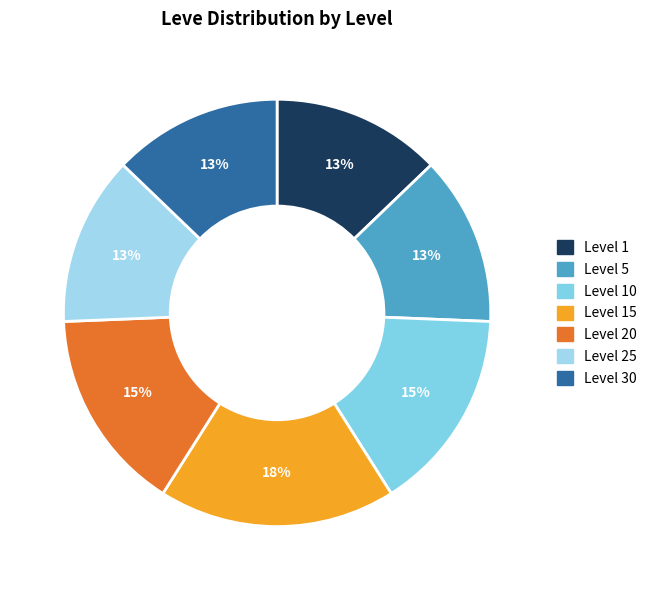

Count the number of slices in the pie.

7